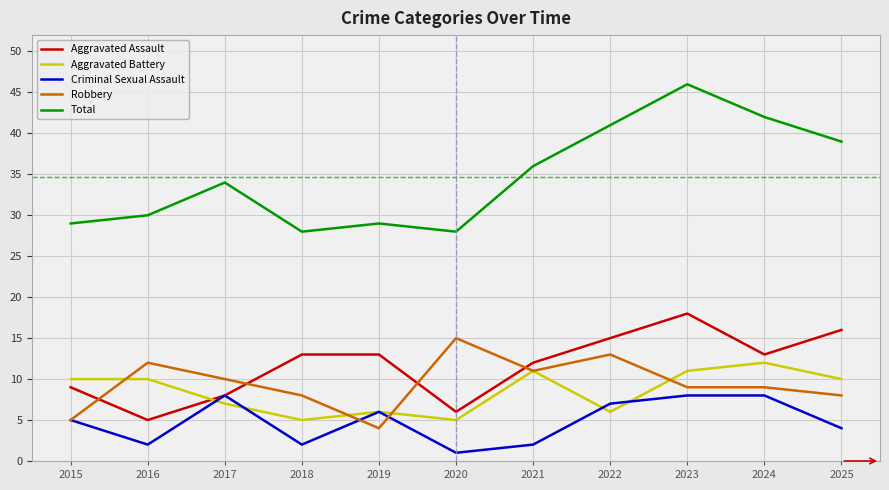

How many values in the Aggravated Assault series are below 13?

5